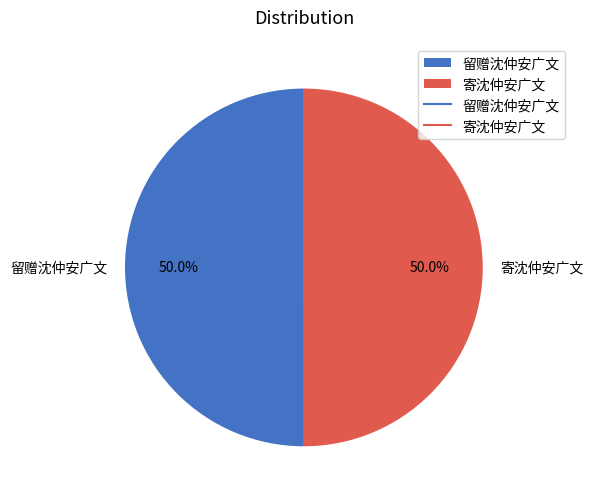

Is it true that 寄沈仲安广文 is 63% of the pie?

False